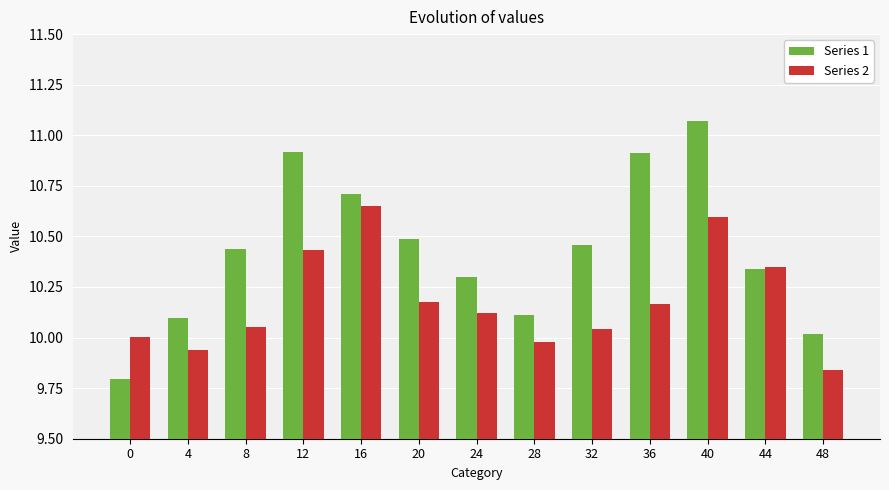

Which category has the lowest value in the Series 2 series?

48